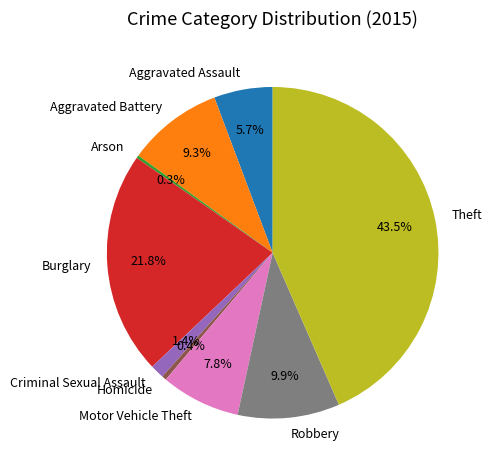

What percentage is the Aggravated Battery slice, to the nearest percent?

9%